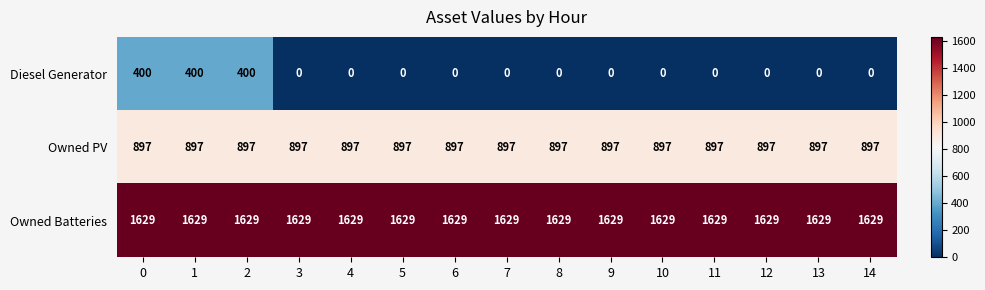

What is the spread (max minus min) of values at 9?

1629